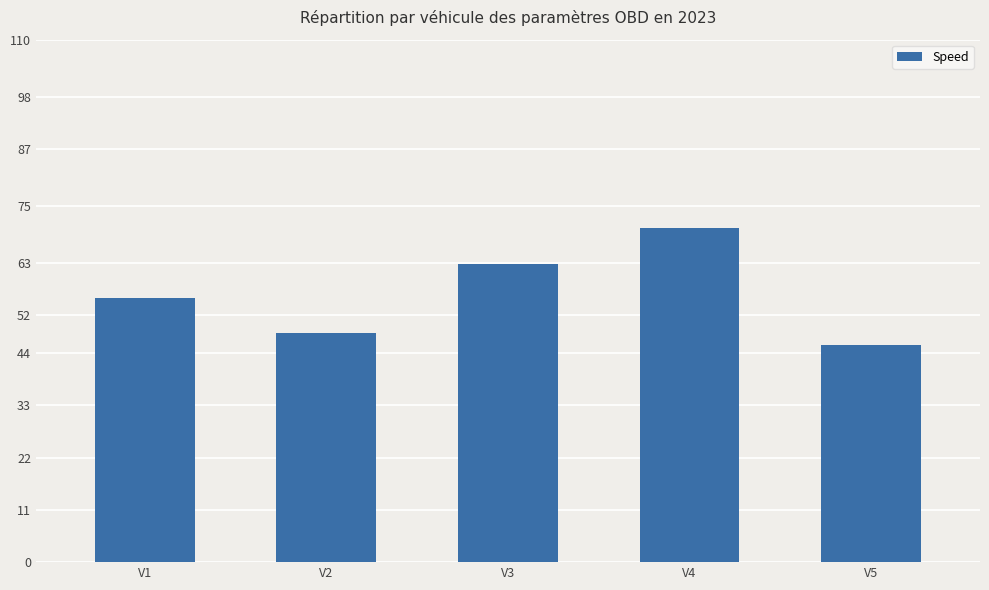

Which has a higher value, V3 or V5?

V3